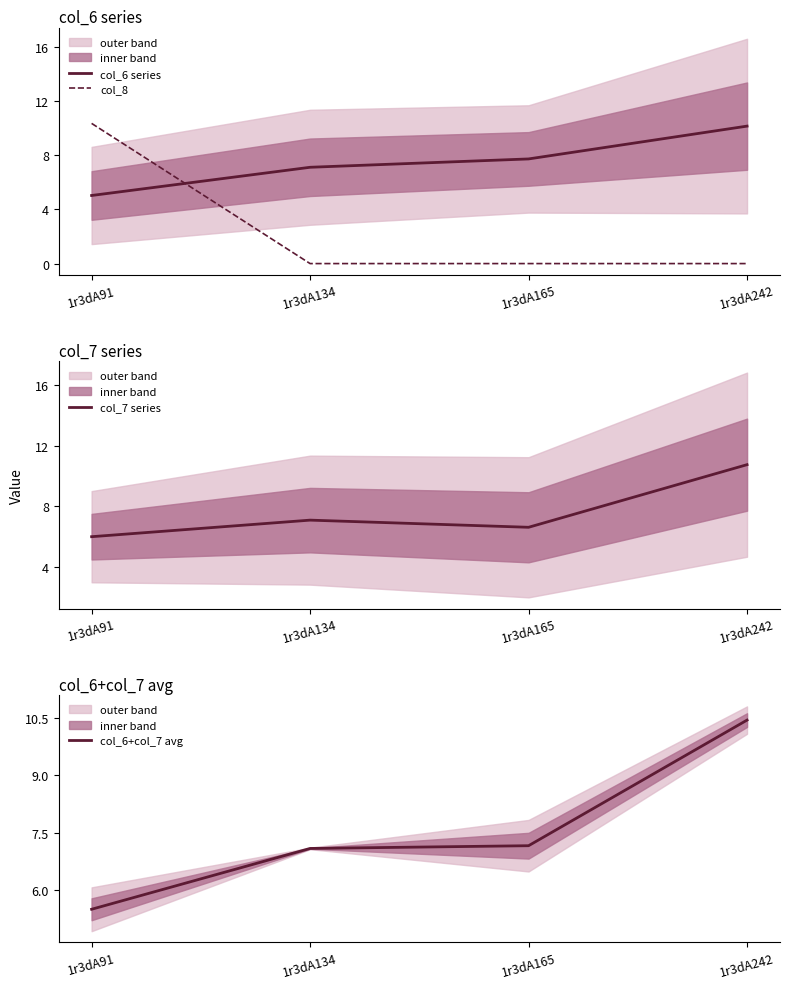

At which category does the chart reach its peak across all series?

1r3dA242